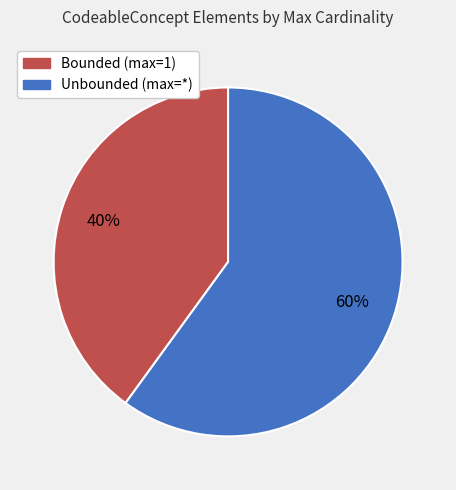

Is there a majority slice in this chart?

Yes